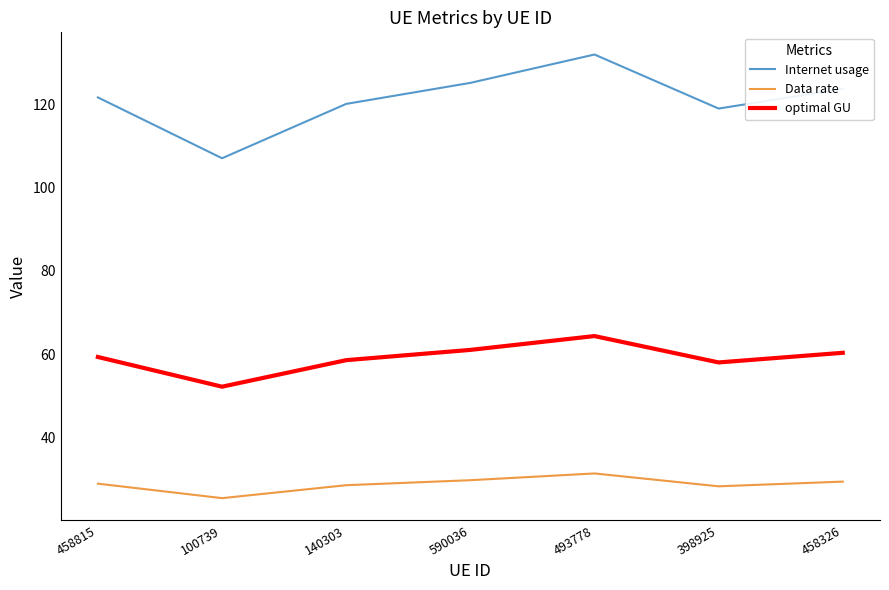

What position from the left is 493778?

5